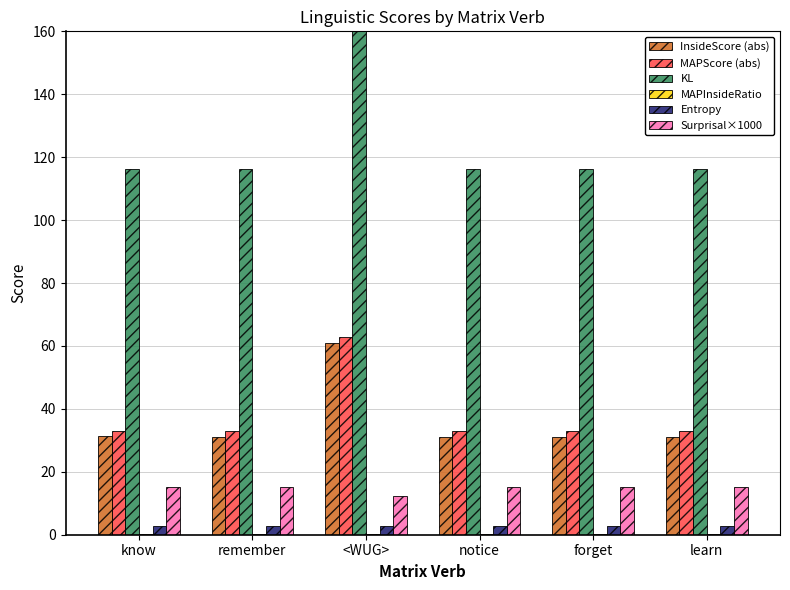

What is the label of the 2nd bar from the right?

forget